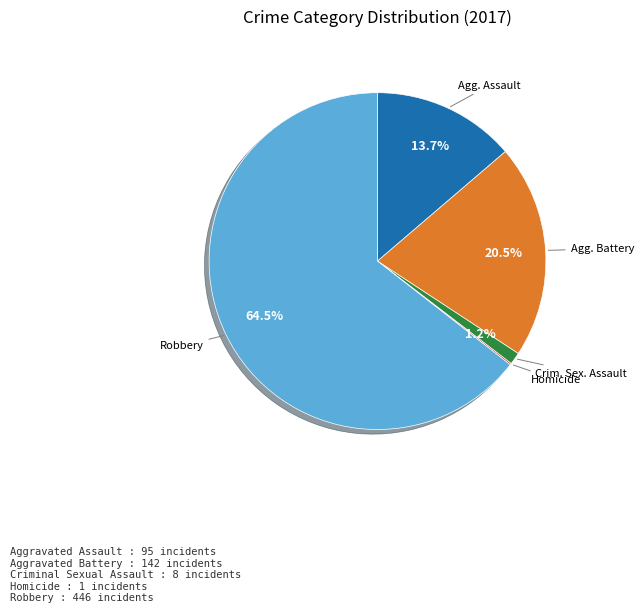

Is there a majority slice in this chart?

Yes